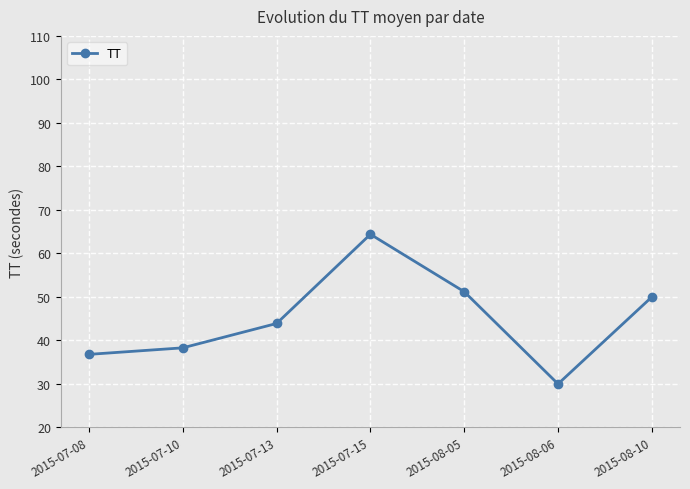

Reading left to right, extract all data points from this chart.

2015-07-08=36.8	2015-07-10=38.3	2015-07-13=43.9	2015-07-15=64.4	2015-08-05=51.2	2015-08-06=30.0	2015-08-10=50.0